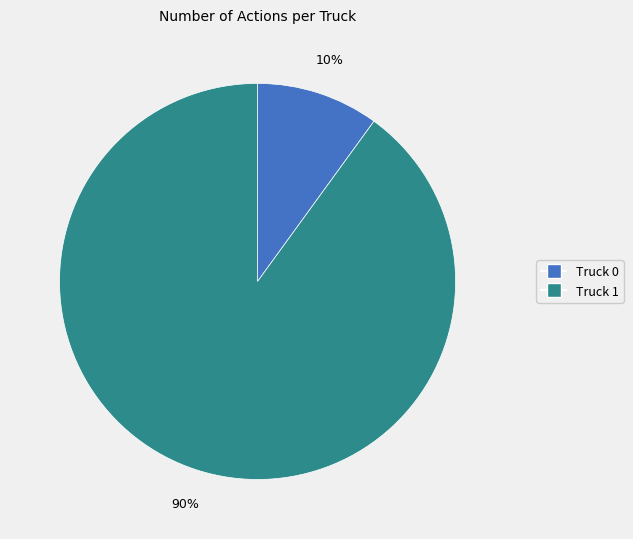

Rank the categories by value from lowest to highest.

Truck 0, Truck 1